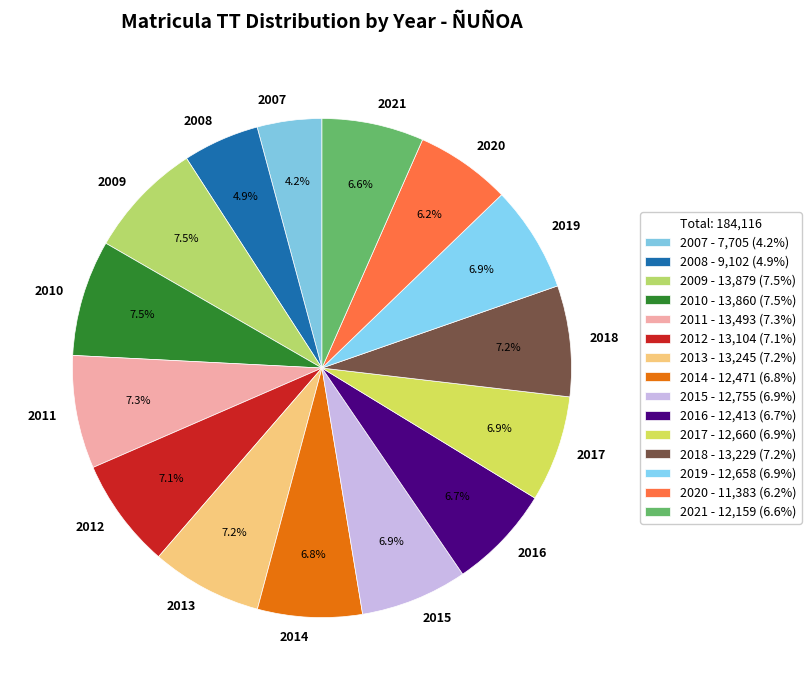

To the nearest percent, what is the combined percentage of 2015 and 2014?

14%